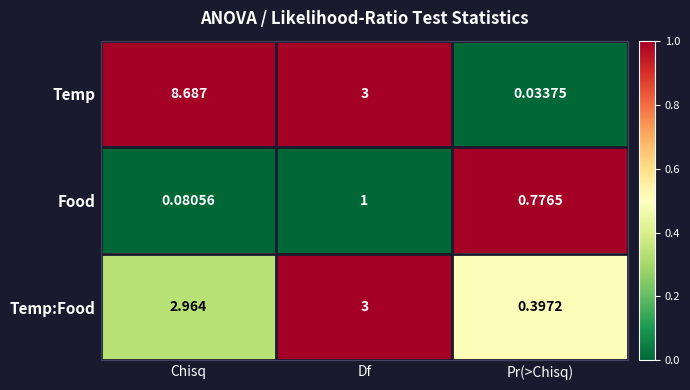

Which series has the largest total across all categories?

Temp